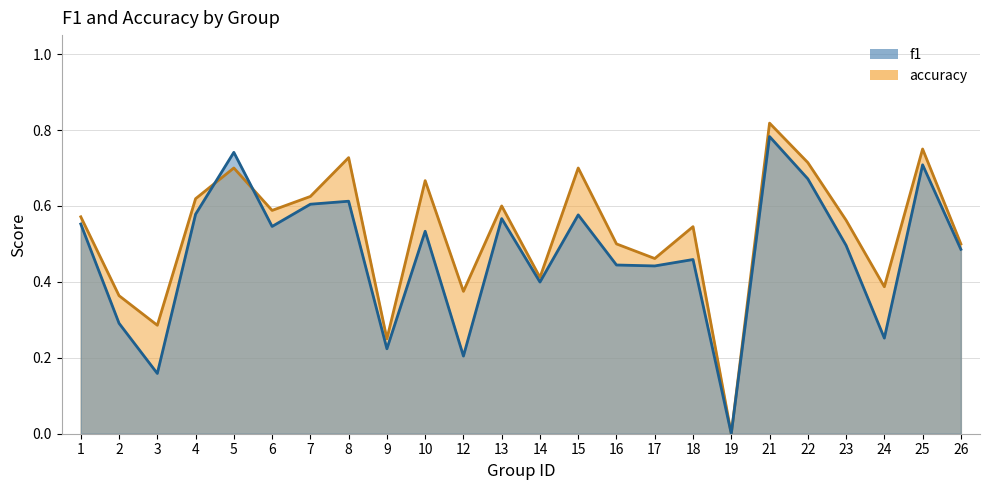

Which has a higher value, 15 or 19?

15